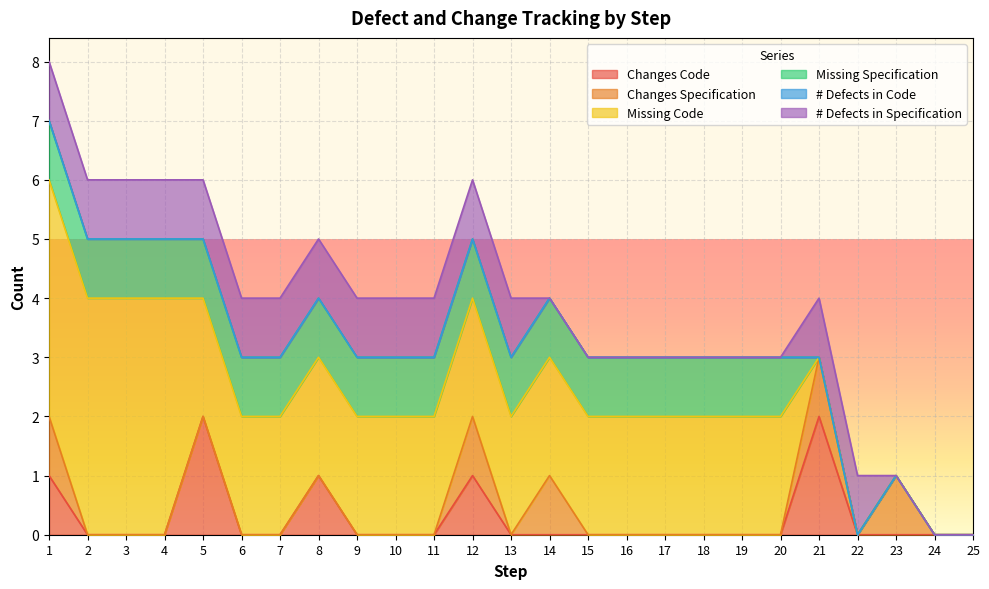

Which category has the lowest value in the Changes Specification series?

2